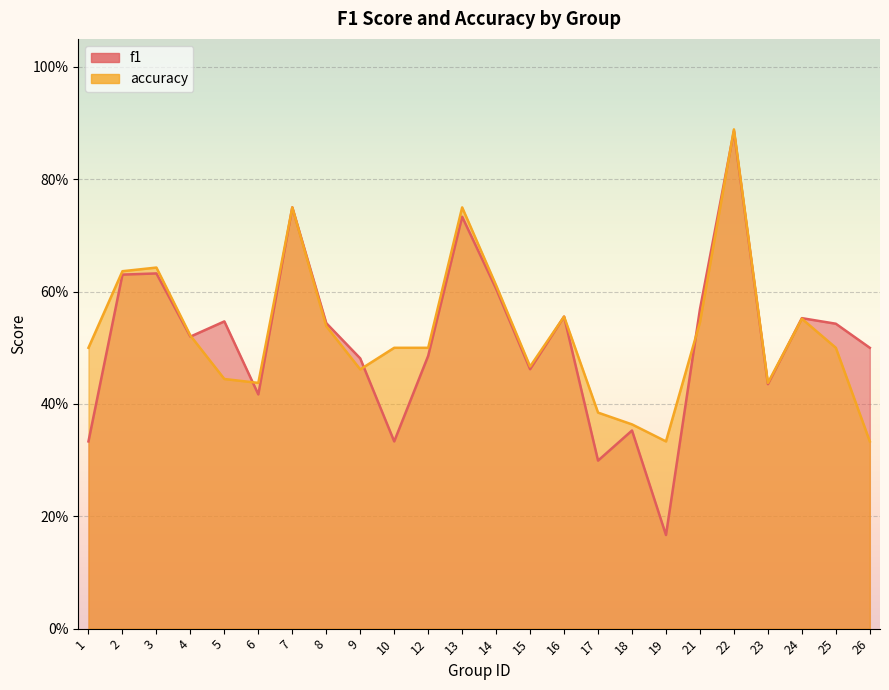

Rank the categories by accuracy value from highest to lowest.

22, 7, 13, 3, 2, 14, 16, 24, 21, 8, 4, 1, 10, 12, 25, 15, 9, 5, 6, 23, 17, 18, 19, 26